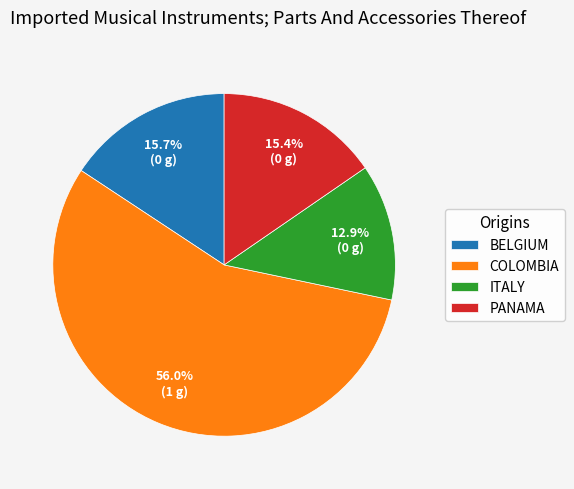

Combined, do ITALY and BELGIUM account for over 50%?

No